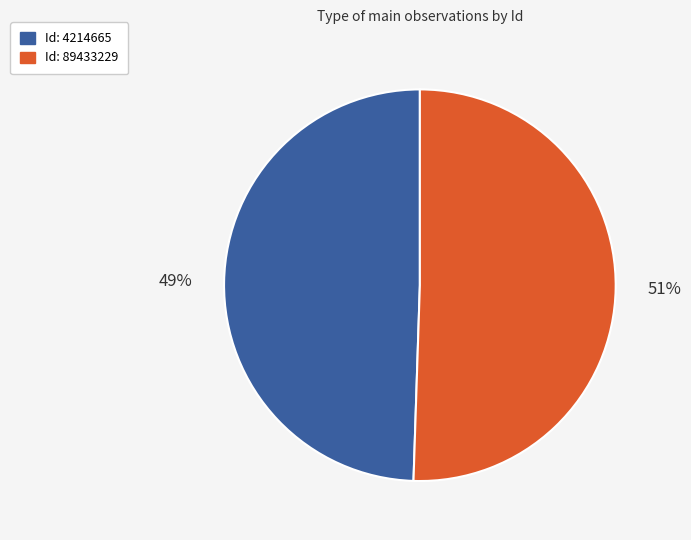

Is there a majority slice in this chart?

Yes